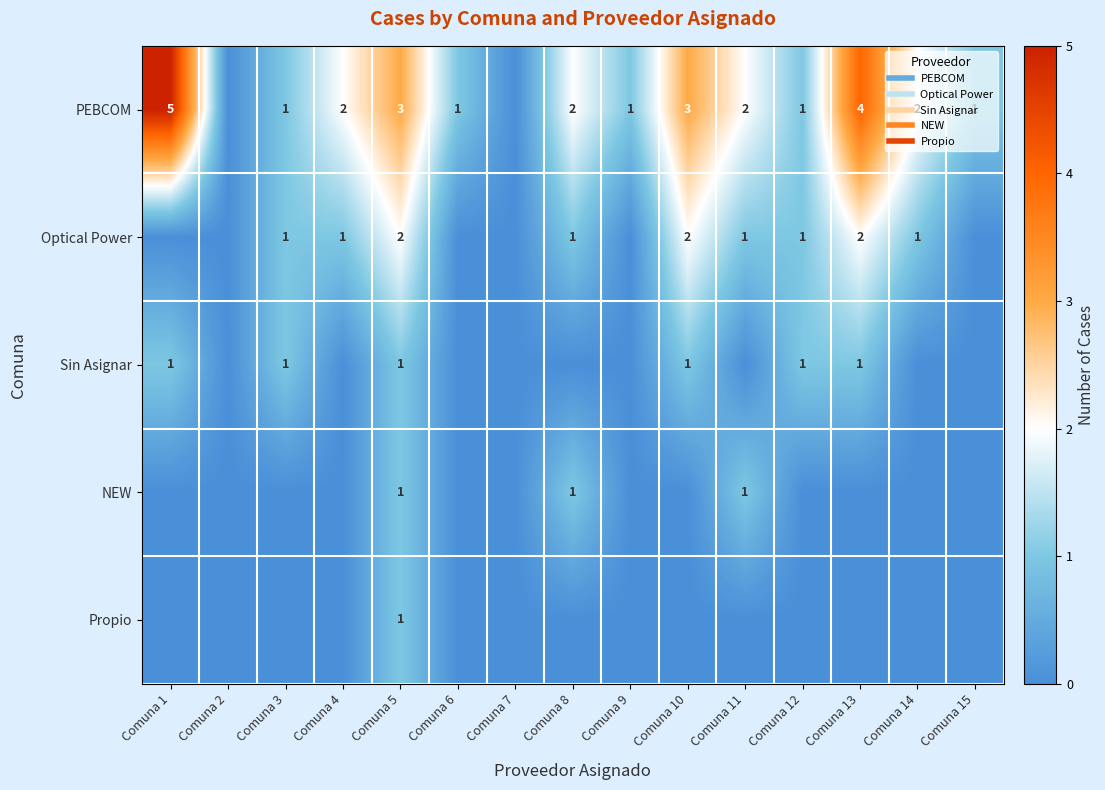

What is the spread (max minus min) of values at Comuna 14?

2